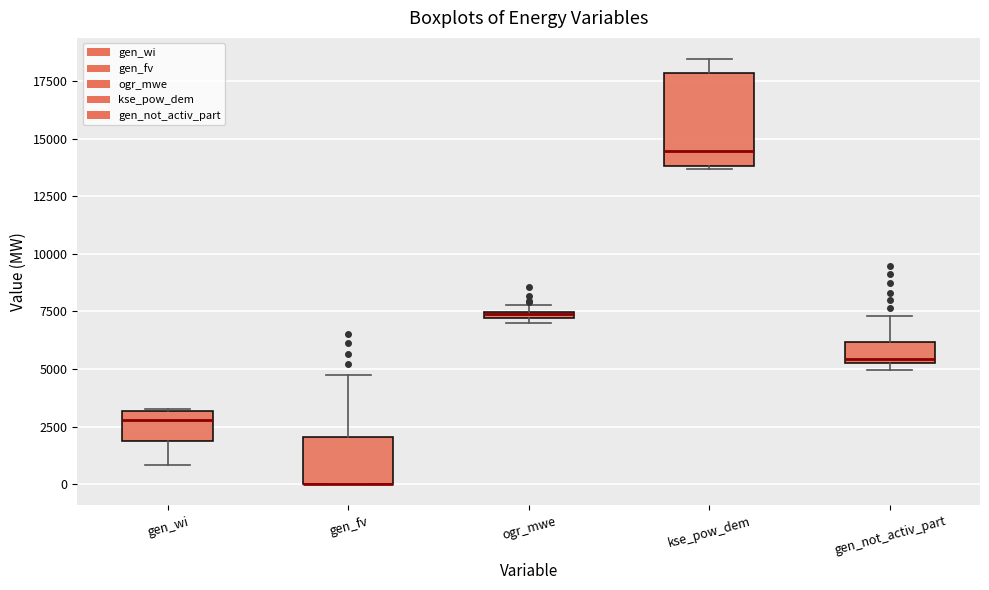

Comparing the boxes themselves (not the whiskers), which one is the tallest?

kse_pow_dem